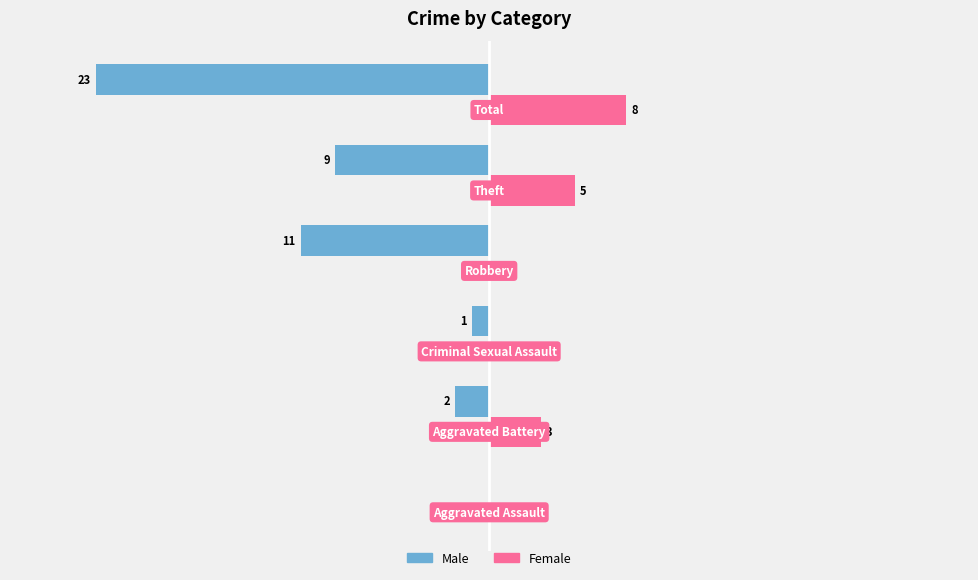

What is the highest value of the Female series?

8